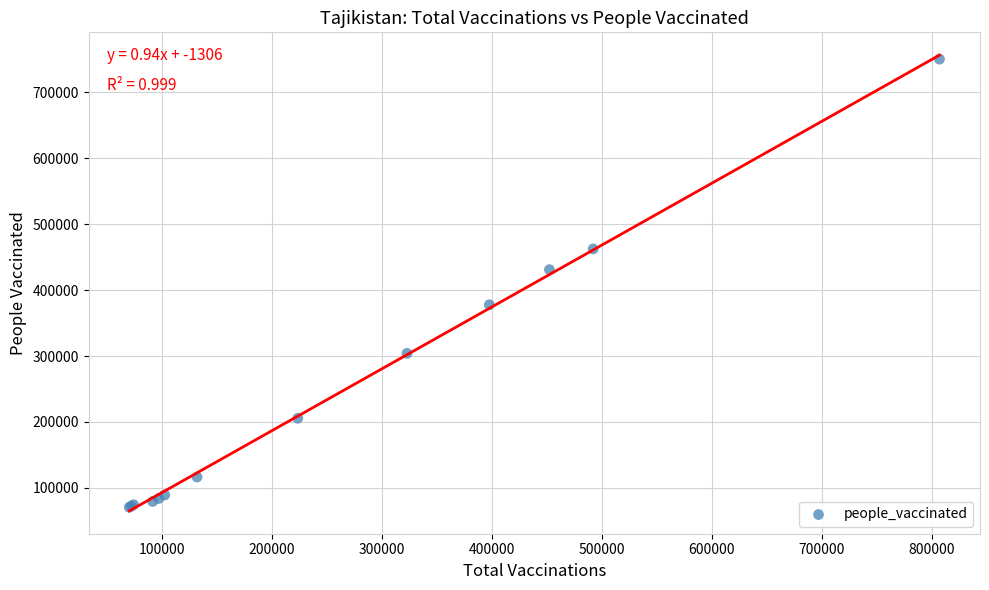

What Y value in the scatter plot is closest to 410515?

431058